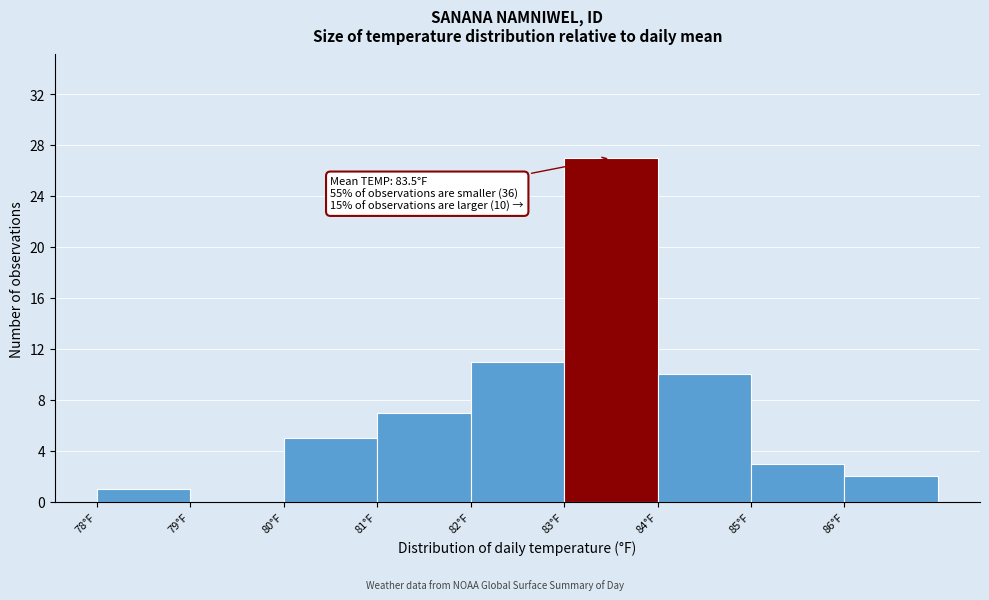

Over which range of the x-axis is the bar tallest?

83 to 84